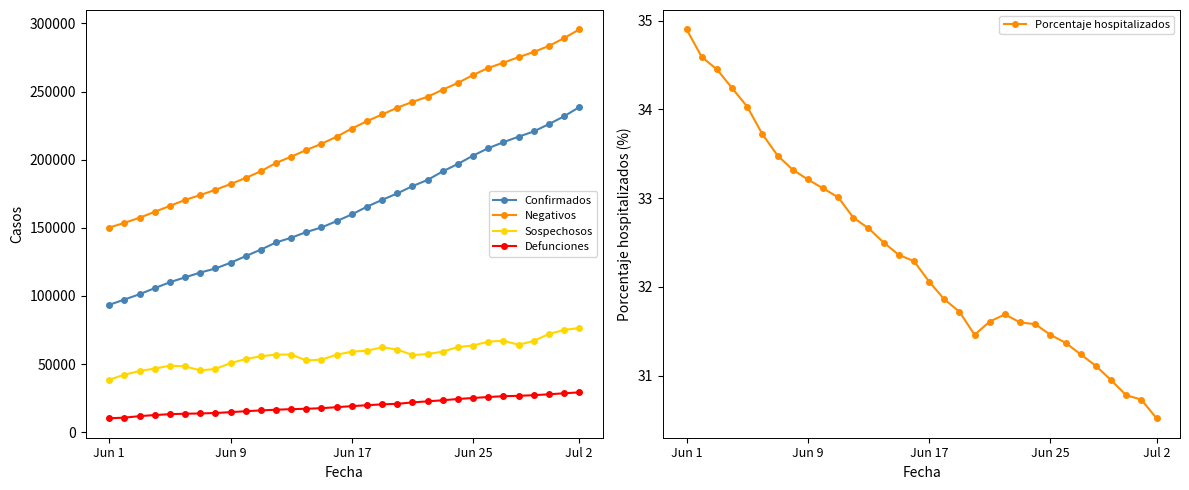

Does the chart display data point markers on the line(s)?

Yes